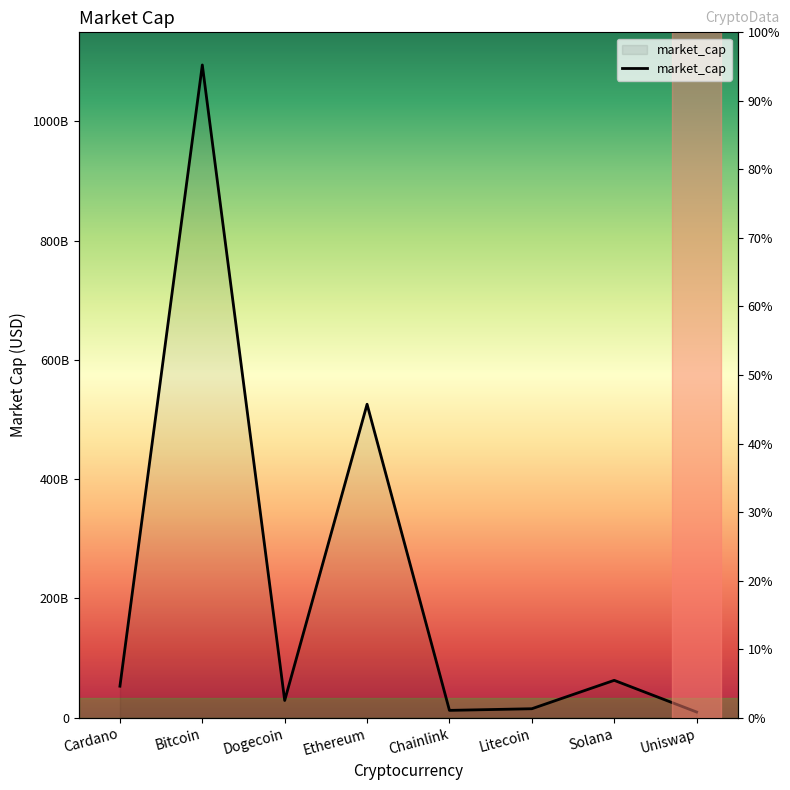

At which label does the data first exceed 52770746003?

Bitcoin